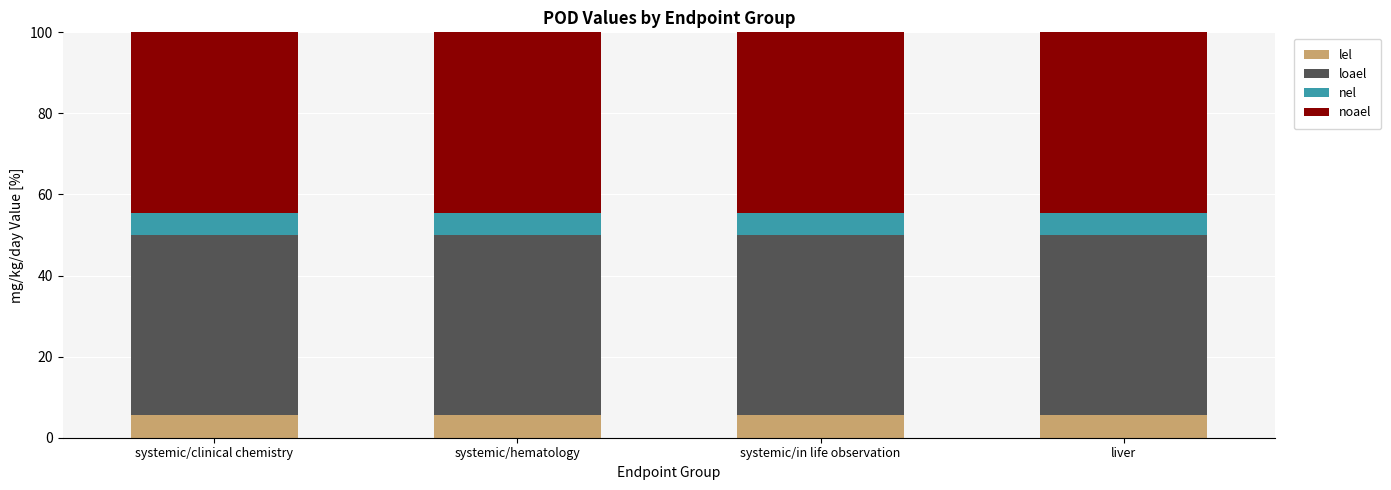

What is the maximum value for lel?

5.6